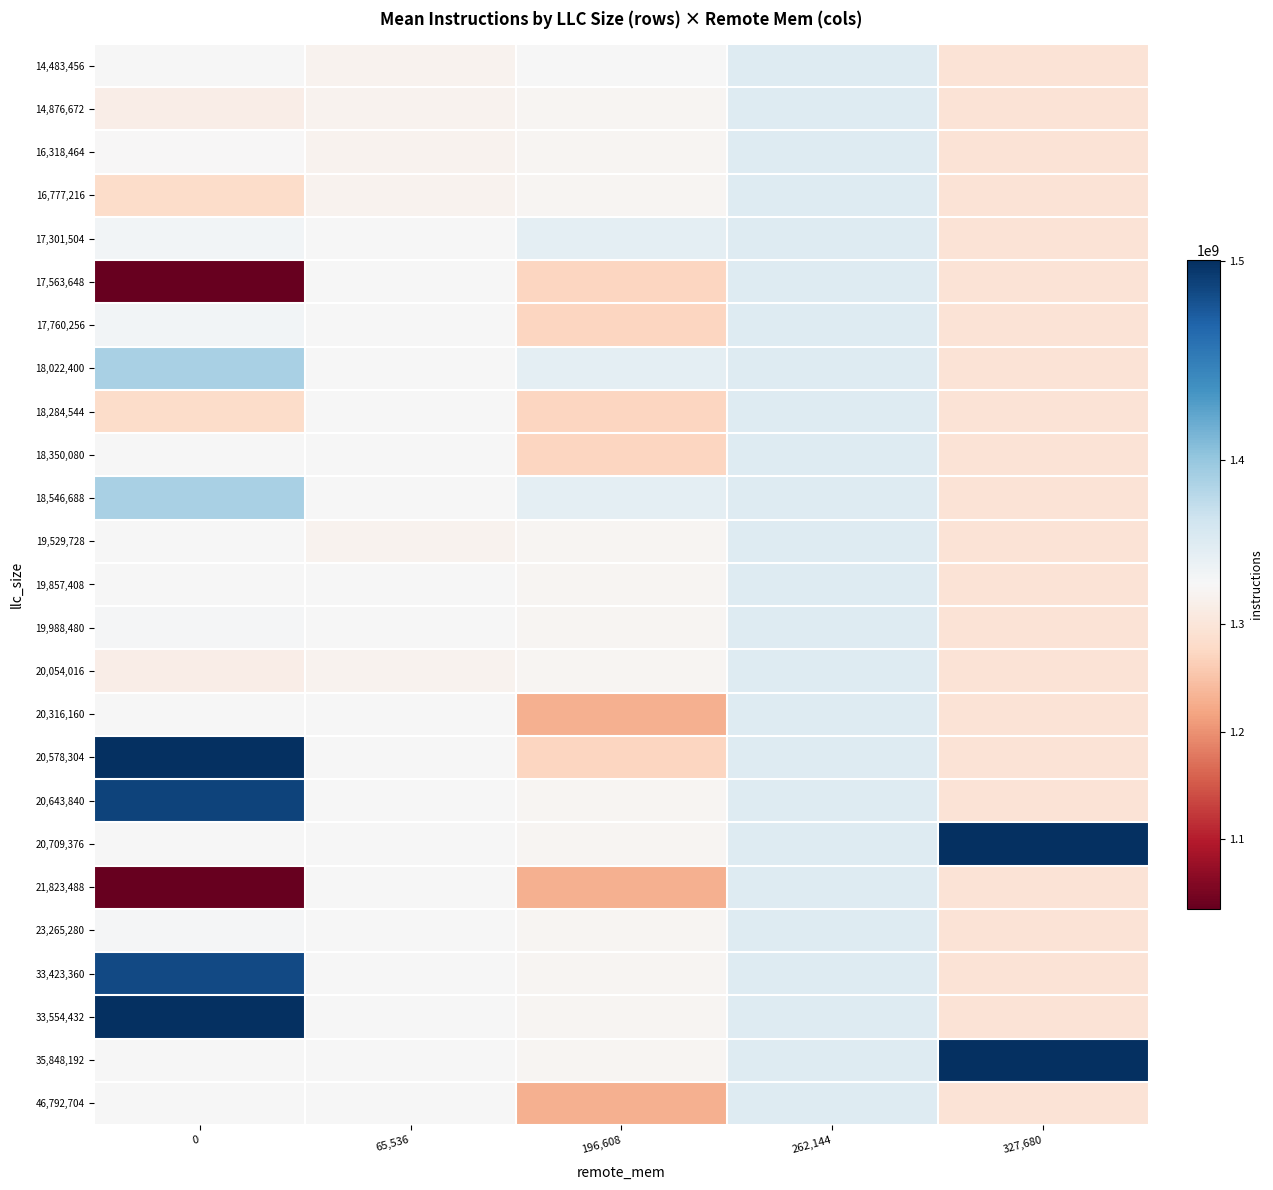

What is the total value across all series at 327,680?

32817512463